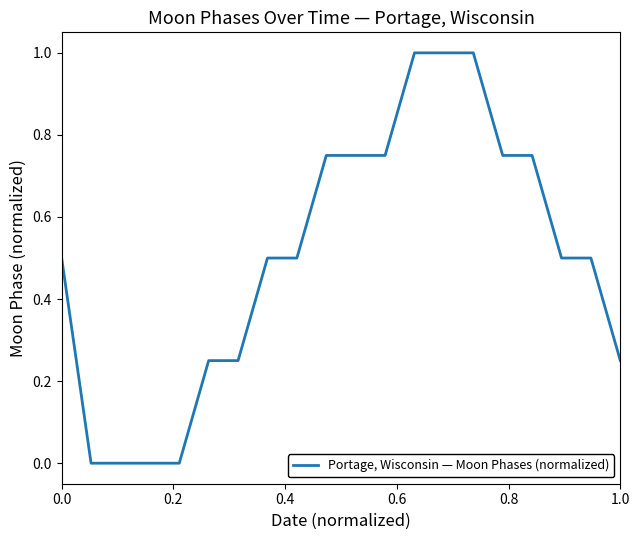

What is the greatest value displayed?

1.0